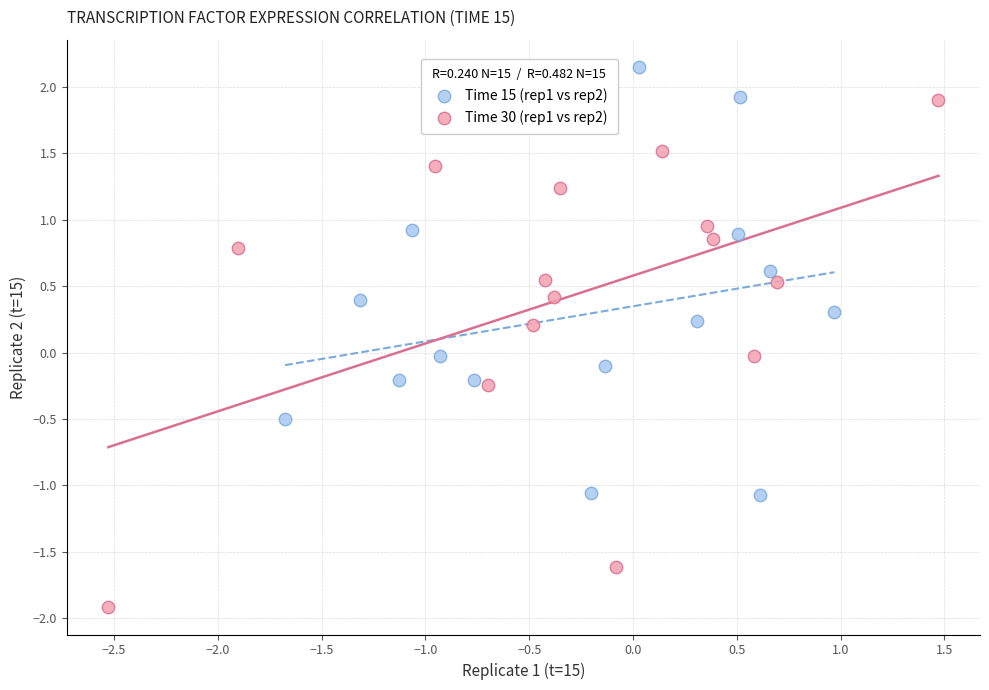

Which series reaches the minimum Y coordinate?

Time 30 (rep1 vs rep2)